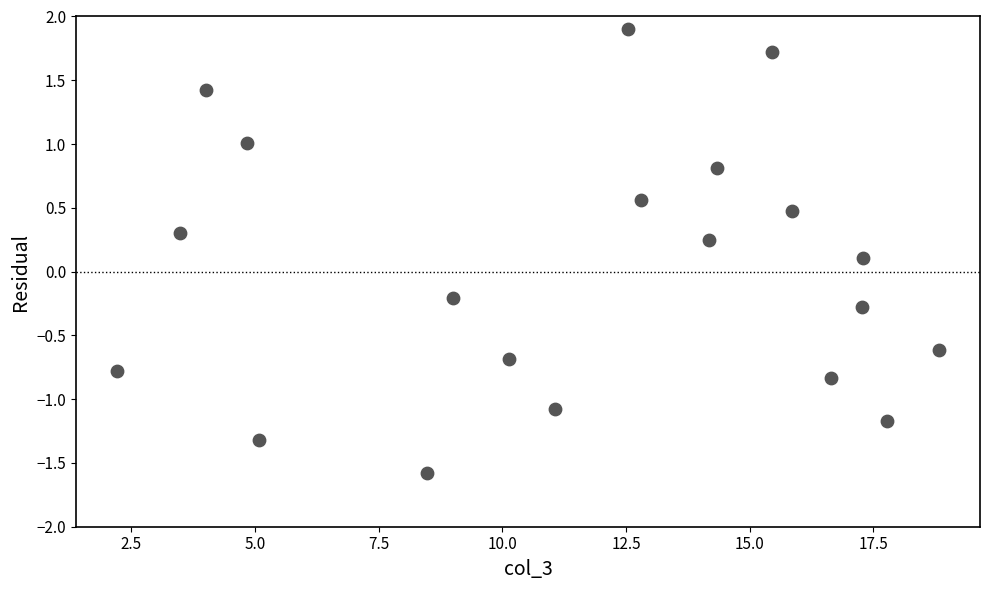

What is the range of Y values (max minus min)?

3.5